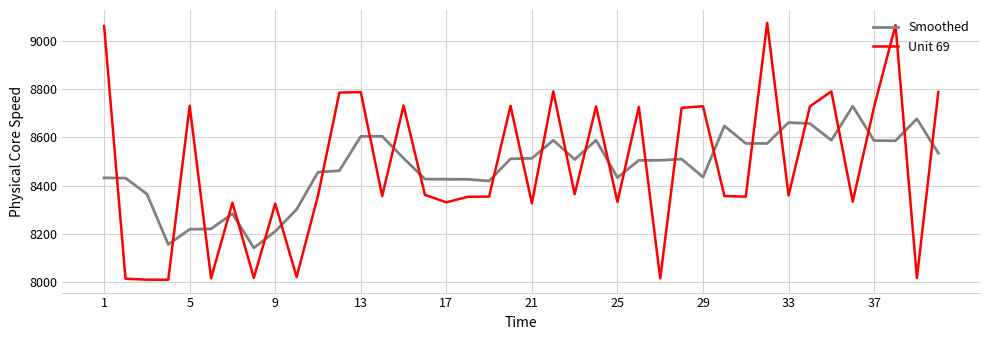

How many times do Unit 69 and Smoothed cross each other?

28